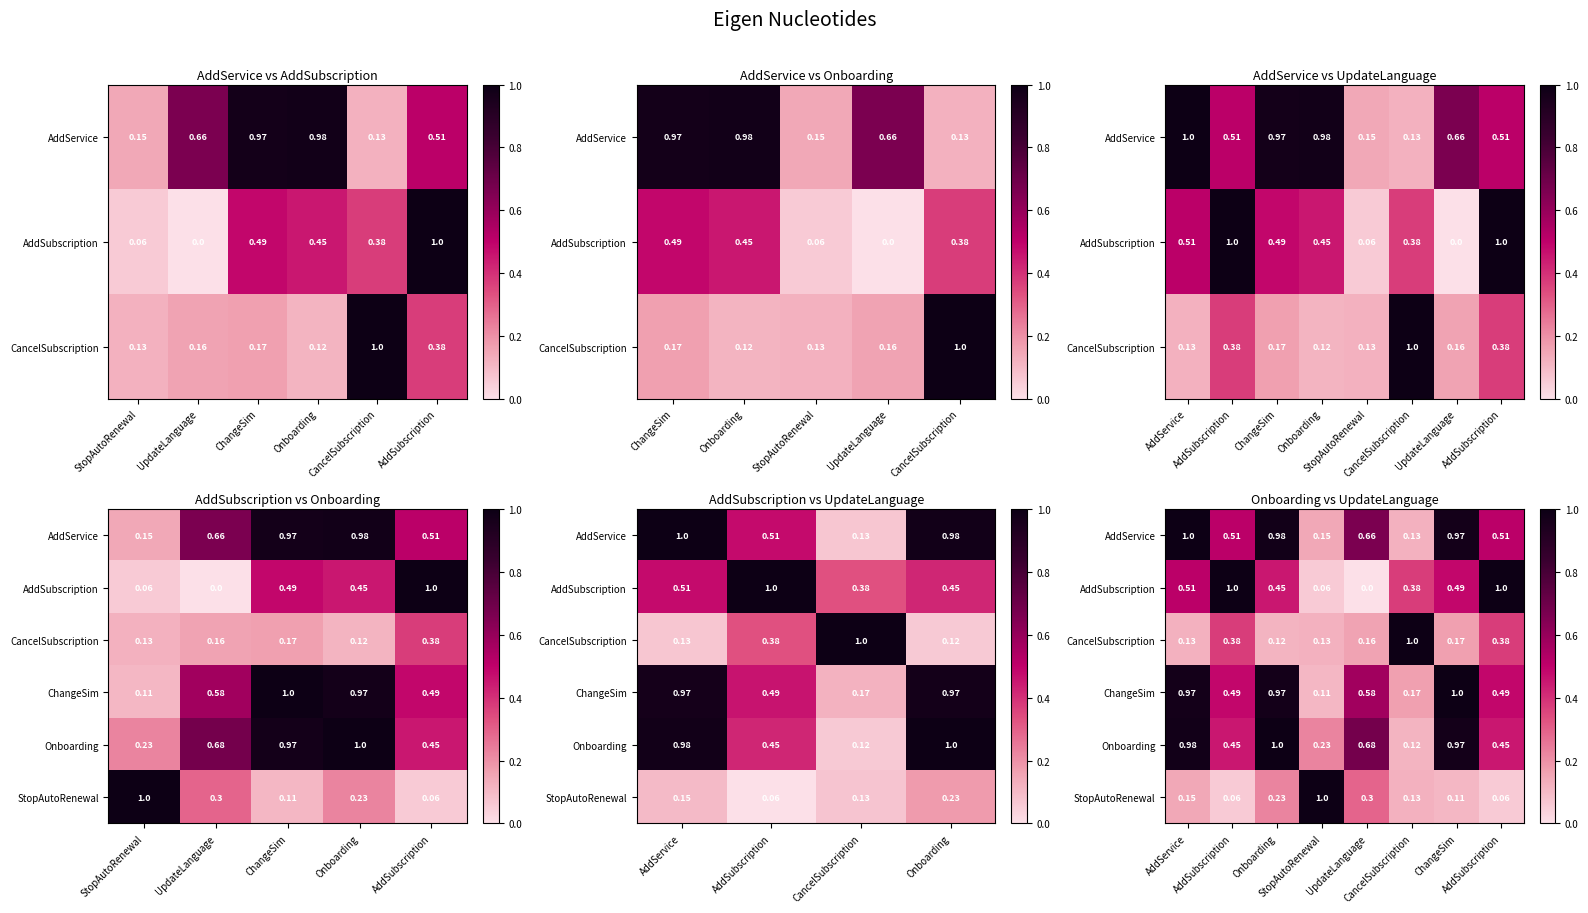

At which category does the chart reach its peak across all series?

AddService